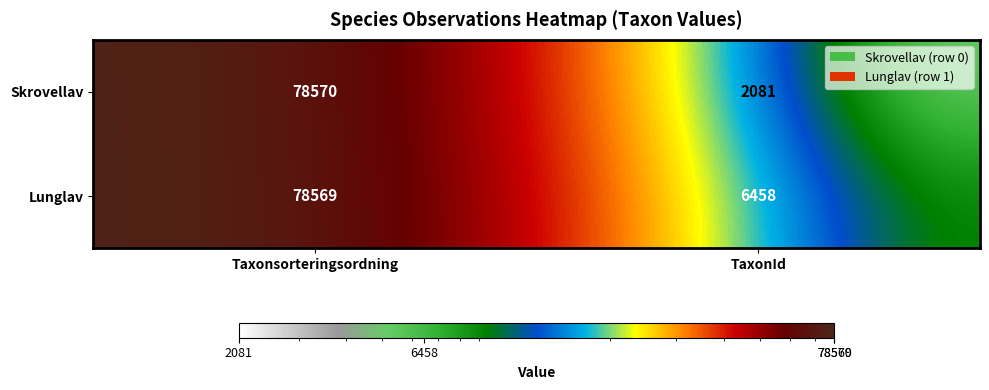

Which series has the largest range (max minus min)?

Skrovellav